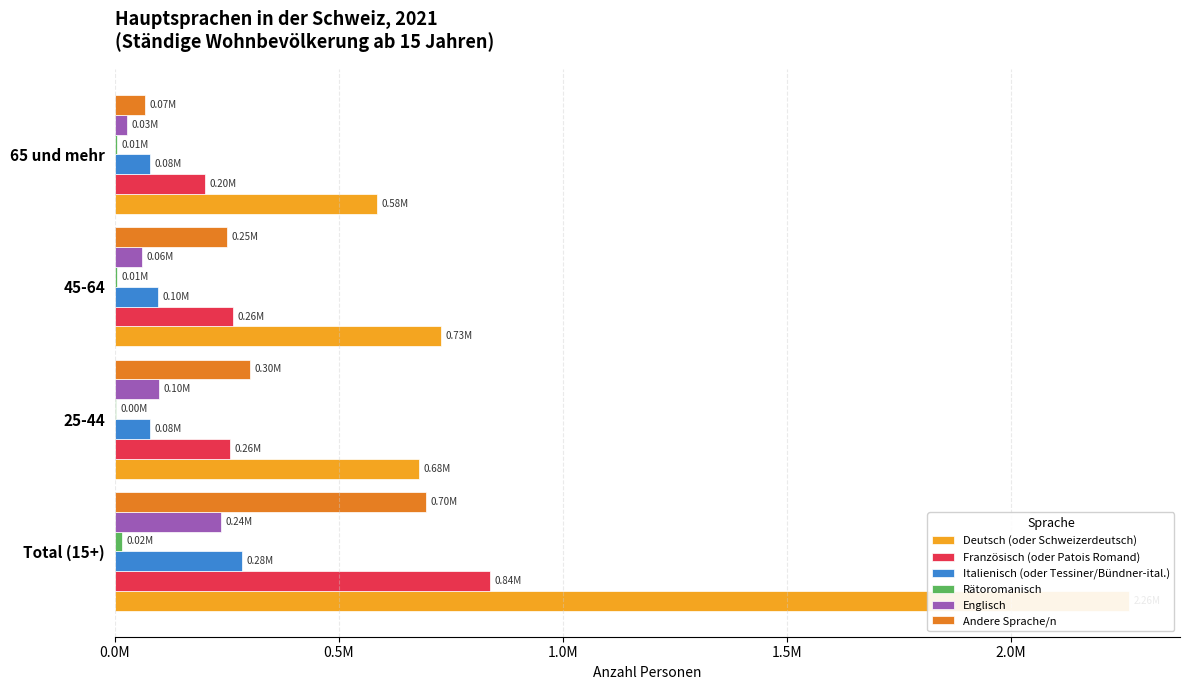

What is the value of the Französisch (oder Patois Romand) bar at the 1st from the left?

836953.4